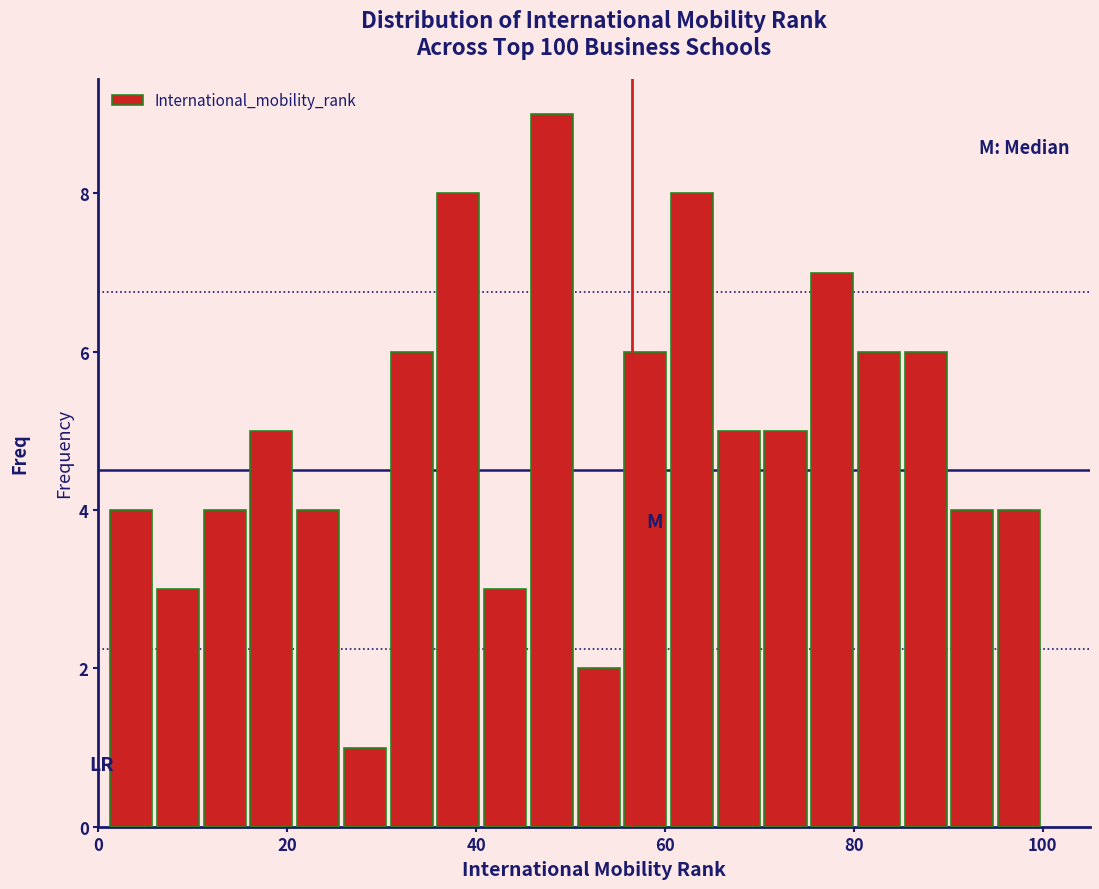

Around what value on the x-axis is the tallest bar? Give the approximate position of its centre, as read against the axis.

48